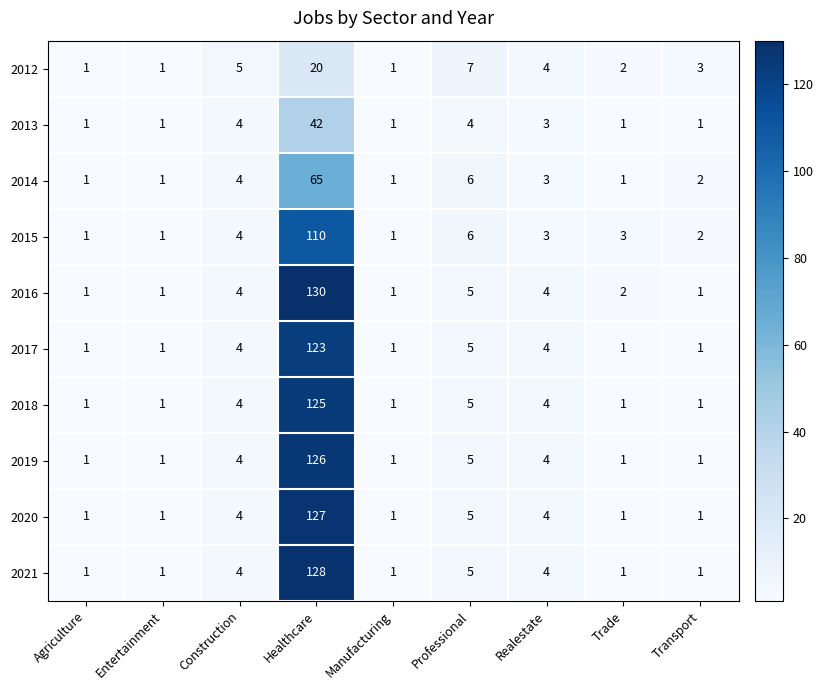

Count the number of data series in this chart.

10